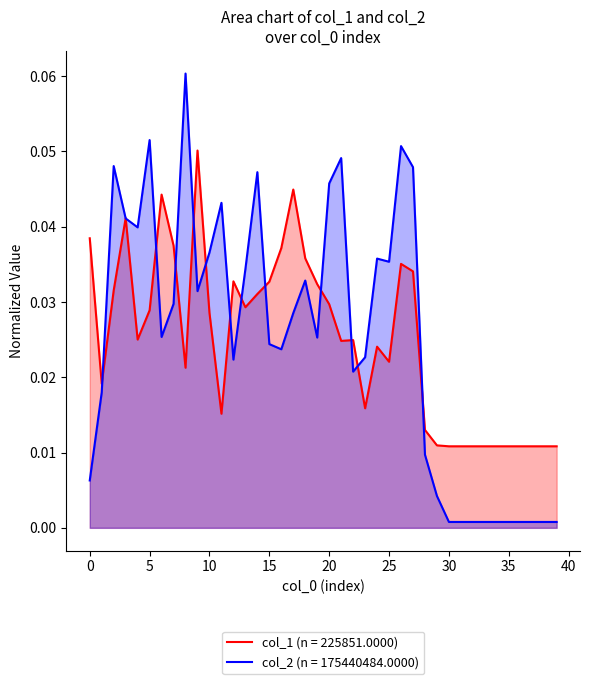

Rank the series at 15 from highest to lowest value.

col_1 (n = 225851.0000), col_2 (n = 175440484.0000)